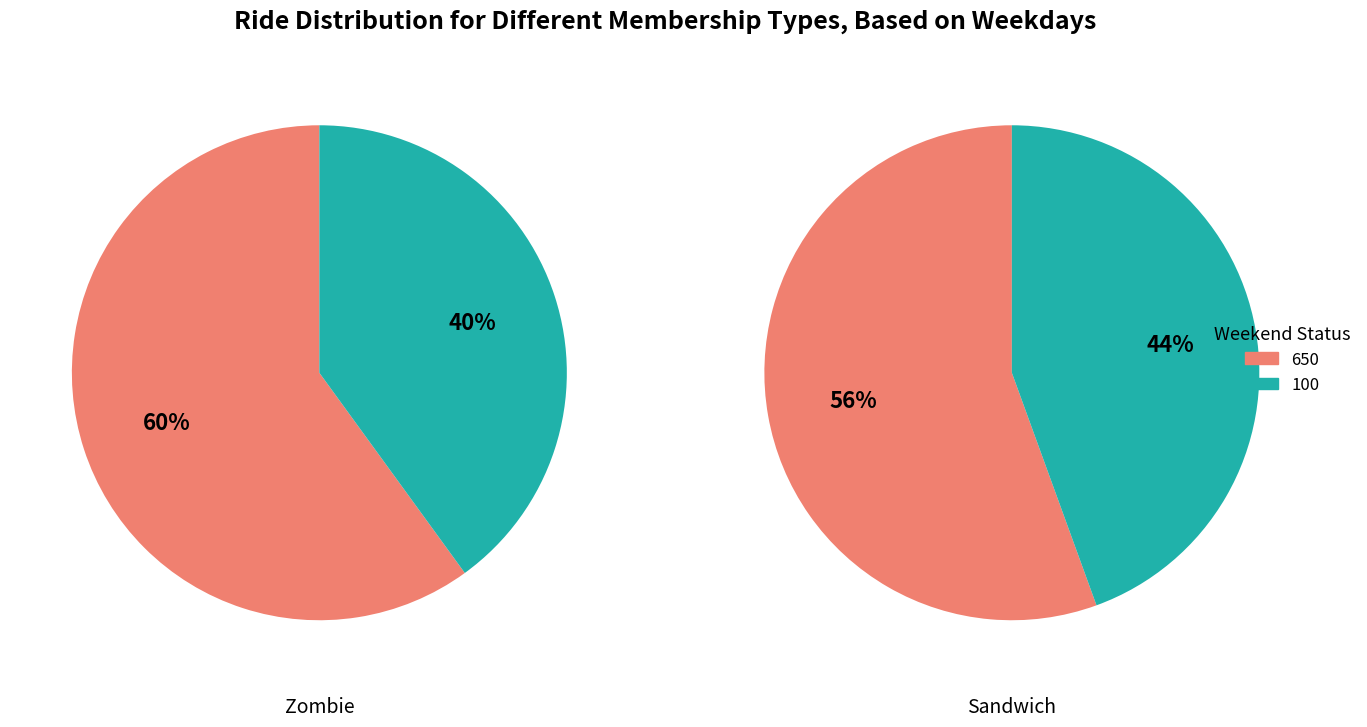

Combined, do 650 and 100 account for over 50%?

Yes